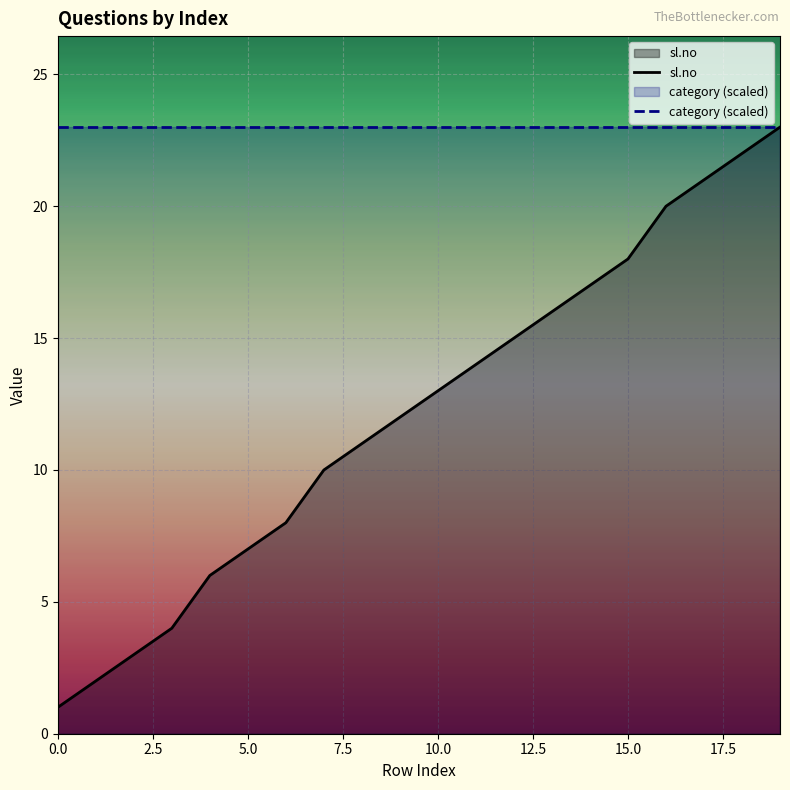

What is the approximate value at 5?

7